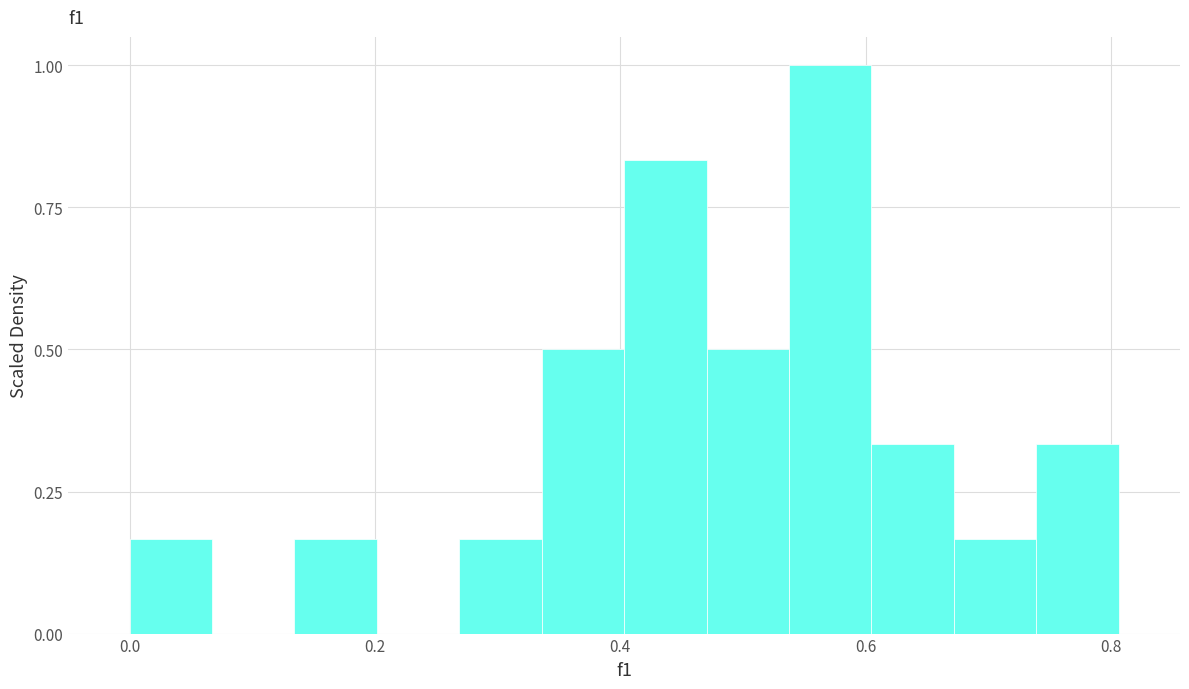

Read against the x-axis, roughly where is the centre of the tallest bar?

0.58